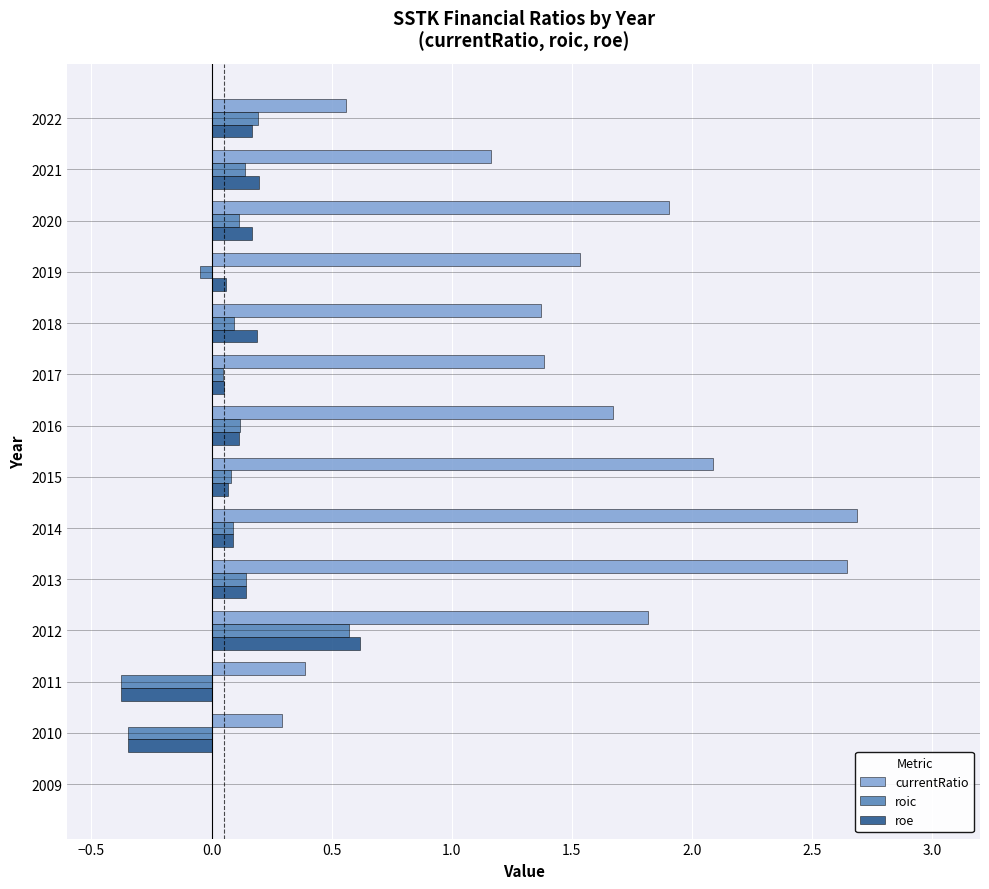

At which label does roe reach its peak?

2012